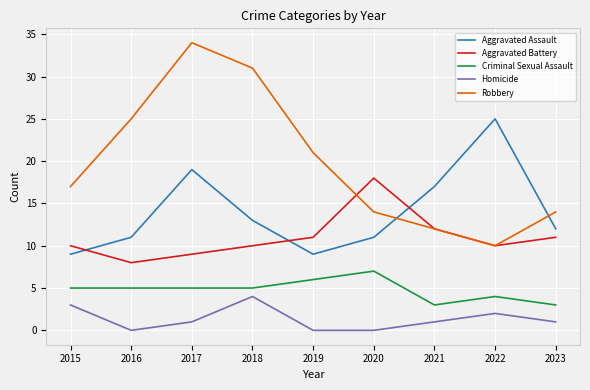

At how many categories does at least one series exceed 7?

9